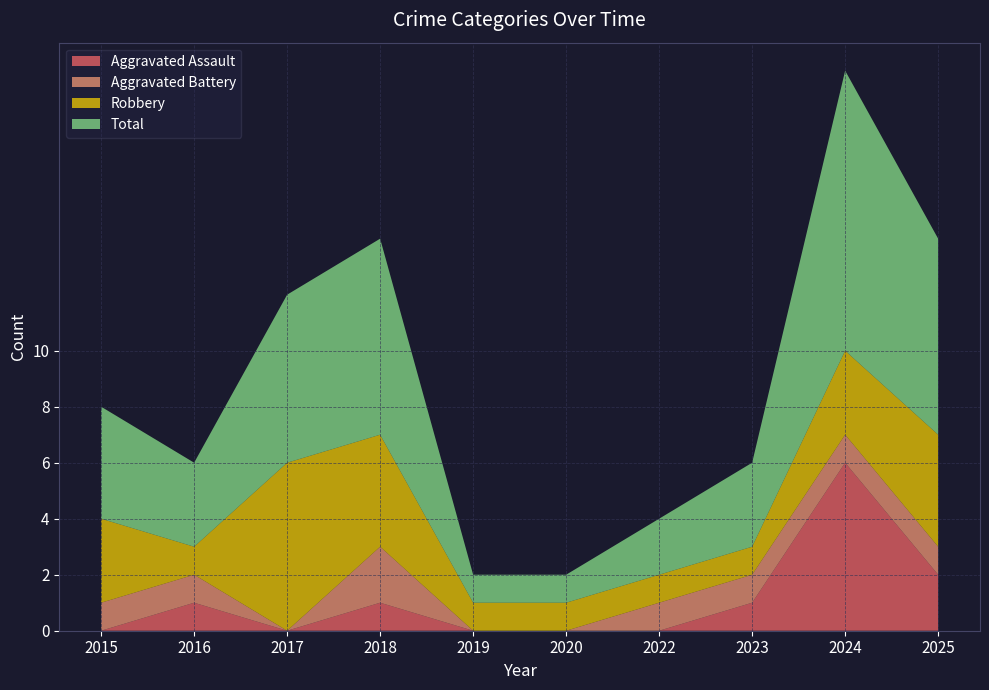

Reading right to left, extract all data points from this chart.

Aggravated Assault: 2	6	1	0	0	0	1	0	1	0
Aggravated Battery: 1	1	1	1	0	0	2	0	1	1
Robbery: 4	3	1	1	1	1	4	6	1	3
Total: 7	10	3	2	1	1	7	6	3	4